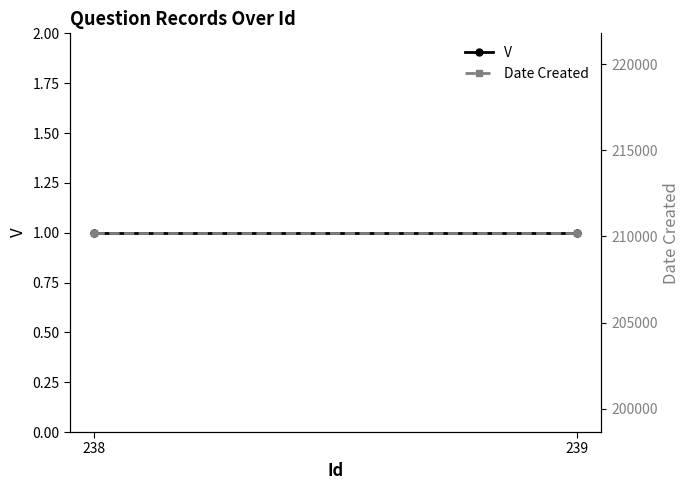

Rank the series at 239 from highest to lowest value.

Date Created, V